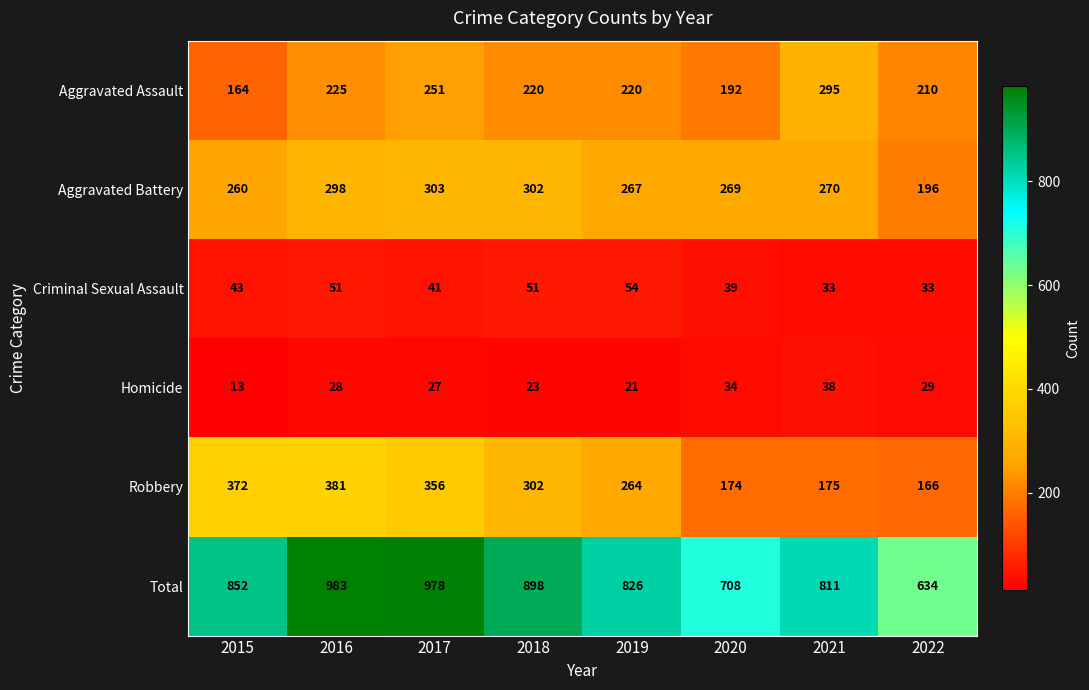

Which series changed the most between 2017 and 2021?

Robbery